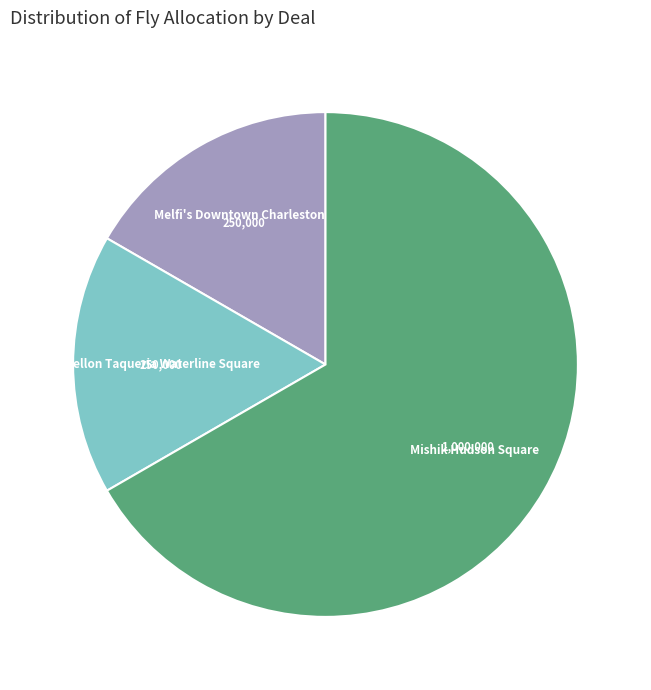

Is the sum of Mishik Hudson Square and Empellon Taqueria Waterline Square greater than half?

Yes